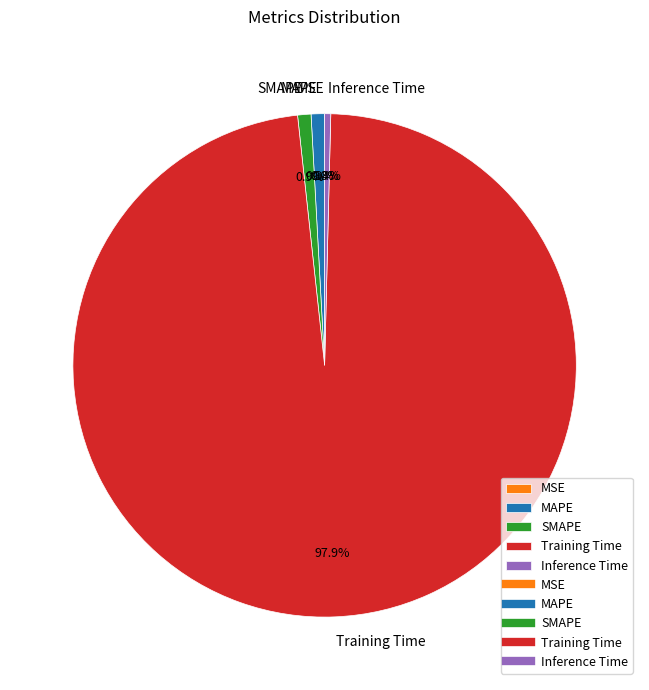

Is it true that SMAPE is 12% of the pie?

False